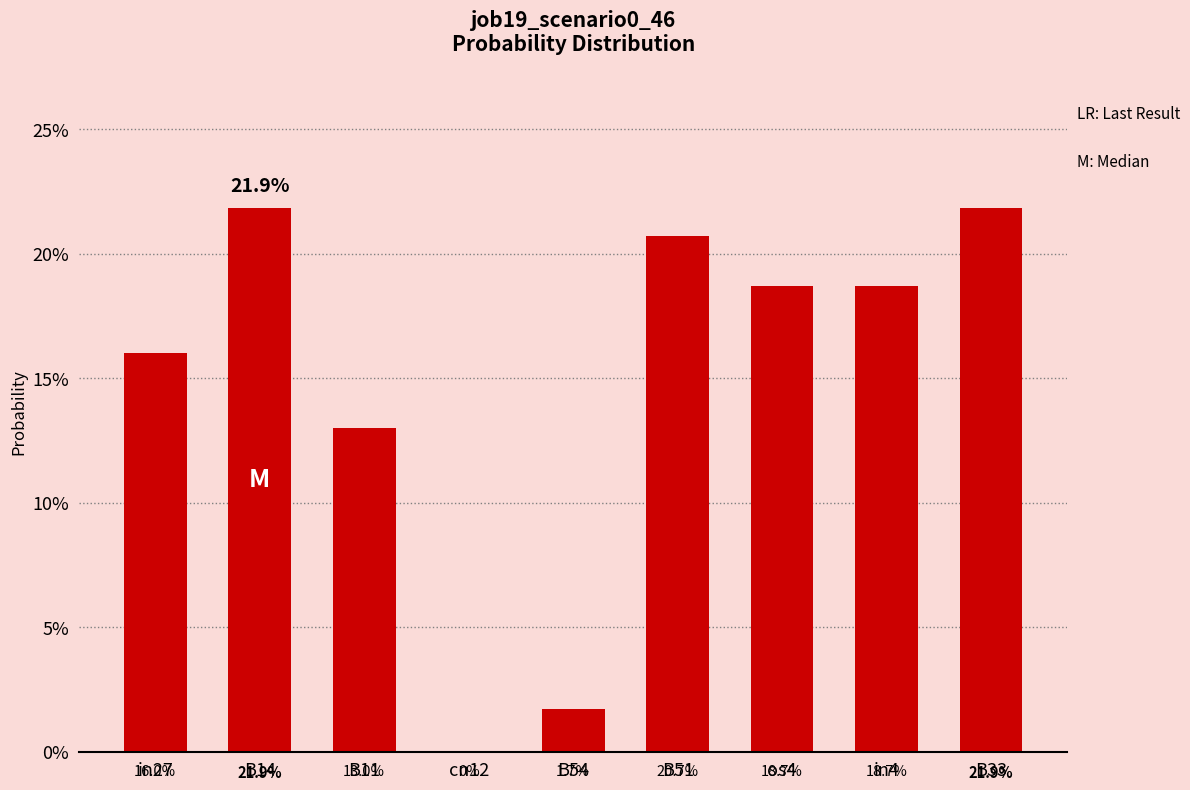

How many values are above zero?

8